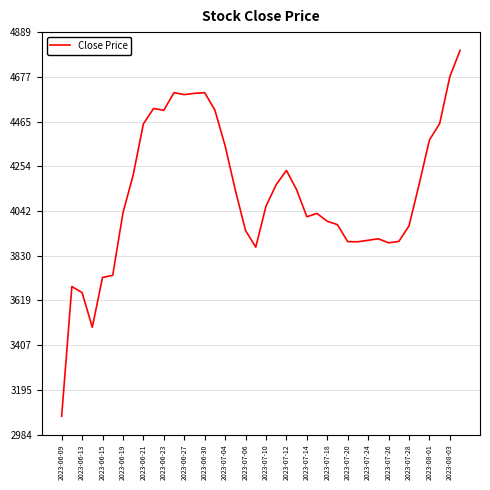

What is the minimum value shown in the chart?

3070.1